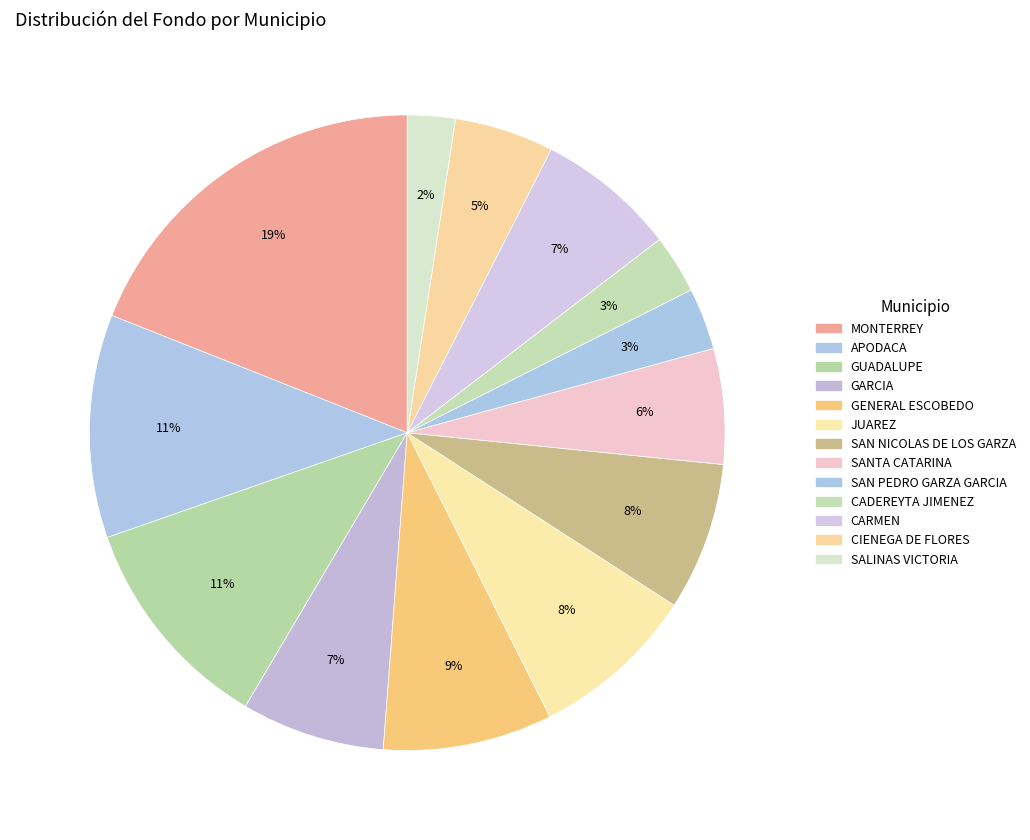

Approximately how many times larger is the value at SAN PEDRO GARZA GARCIA compared to SALINAS VICTORIA?

1.3